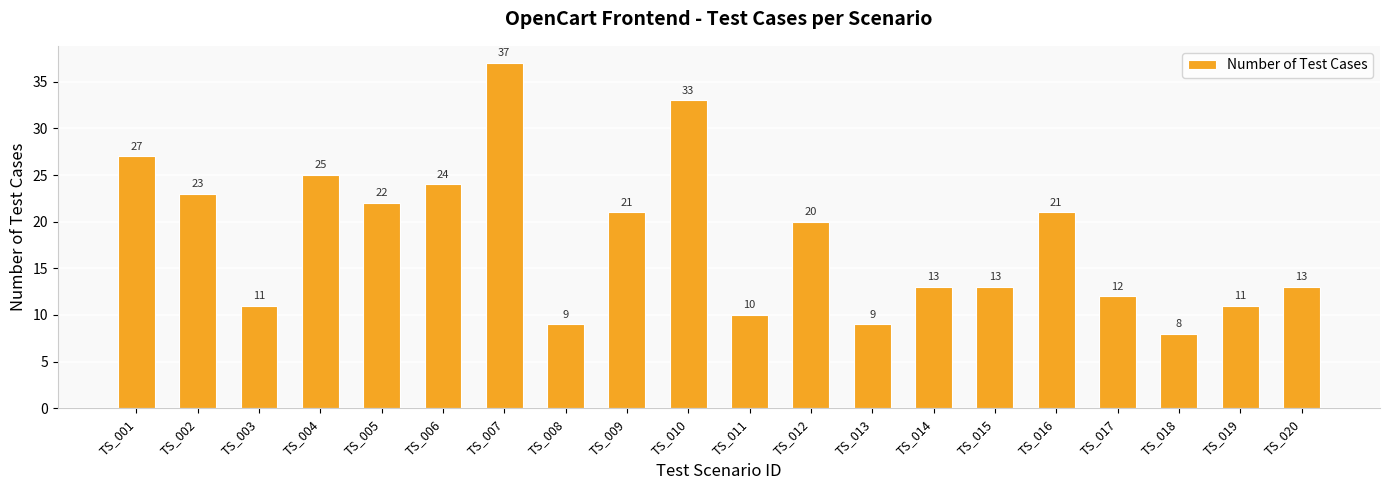

What is the sum of the values at TS_004 and TS_010?

58